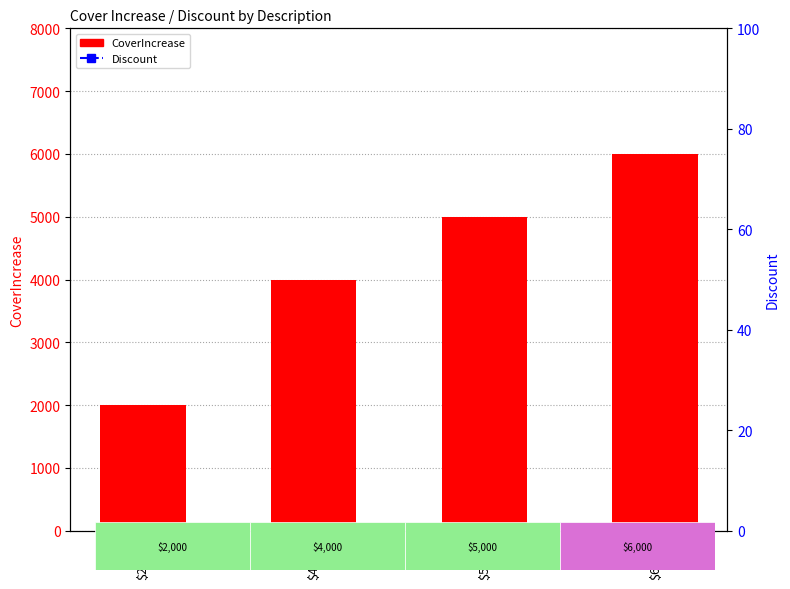

How many CoverIncrease values are between 4000 and 6000?

3